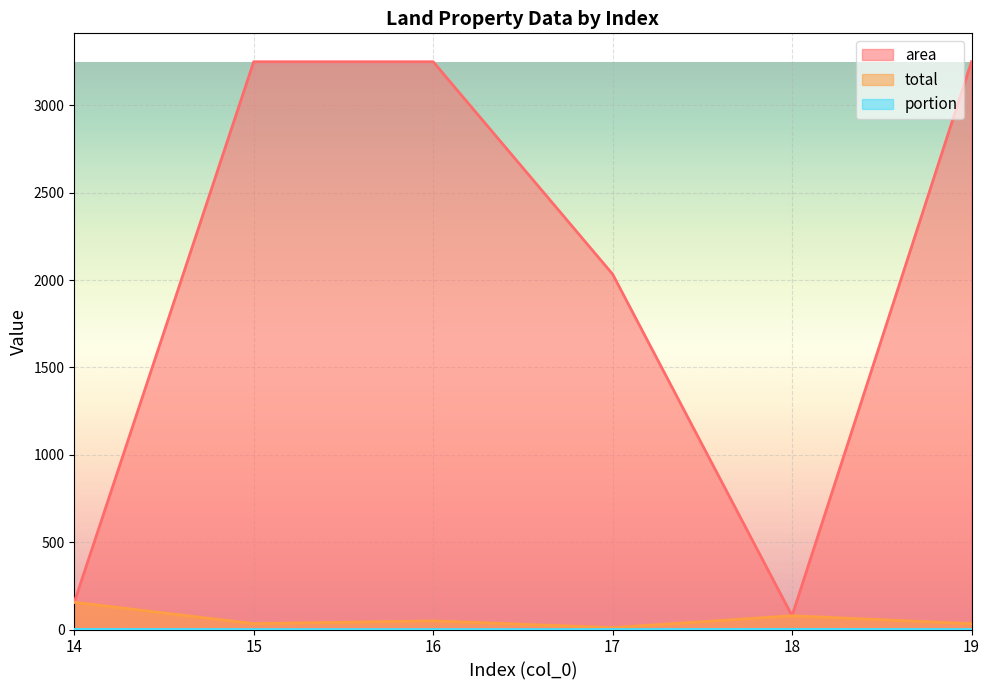

Rank the series at 14 from highest to lowest value.

area, total, portion